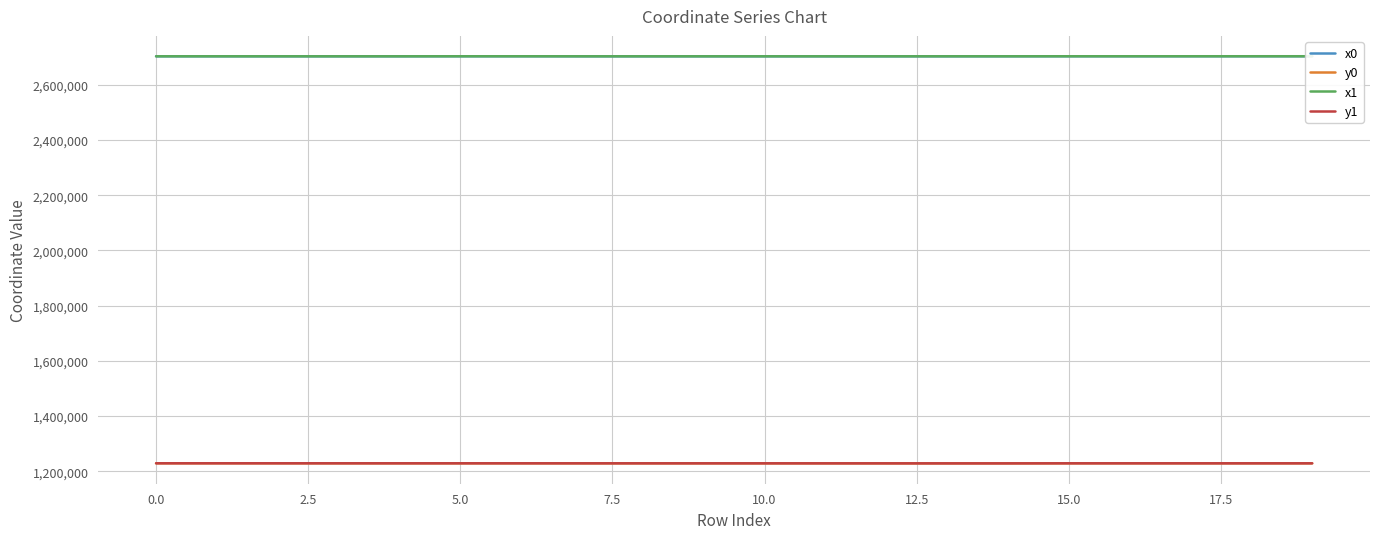

What is the difference between the second highest and minimum values in the y1 series?

295.3